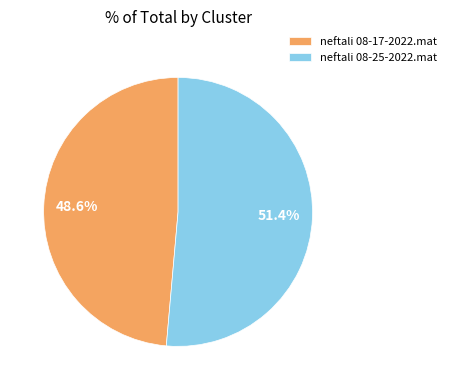

Which category has the smallest portion of the pie?

neftali 08-17-2022.mat